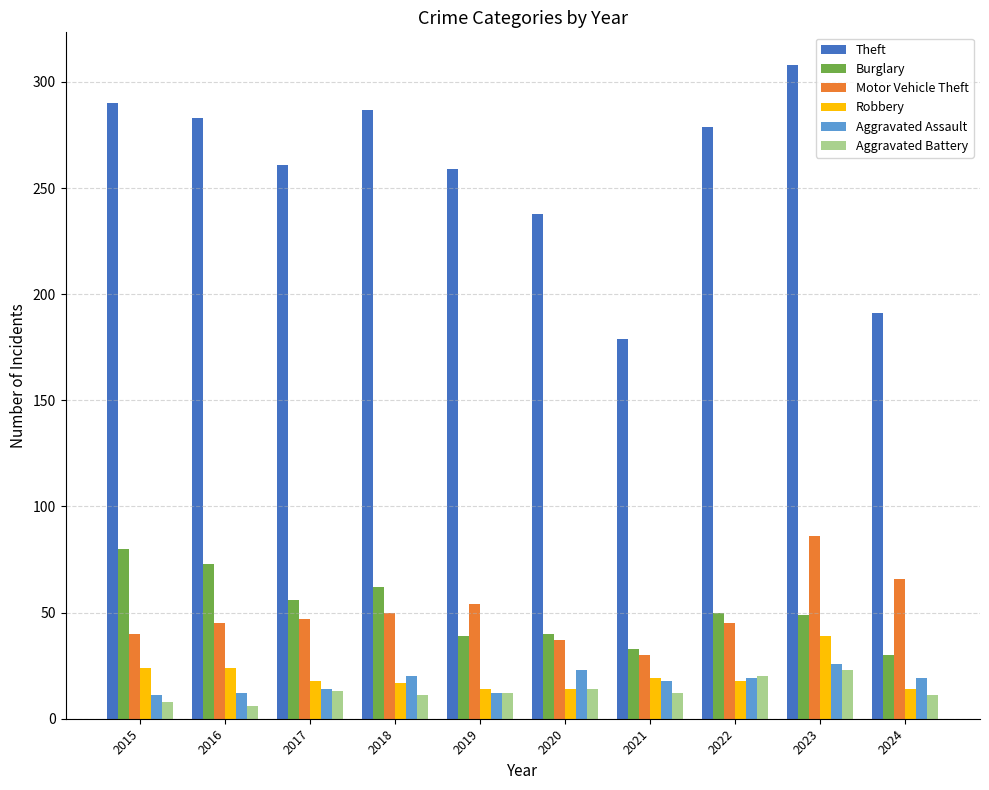

What is the lowest value of the Aggravated Assault series?

11